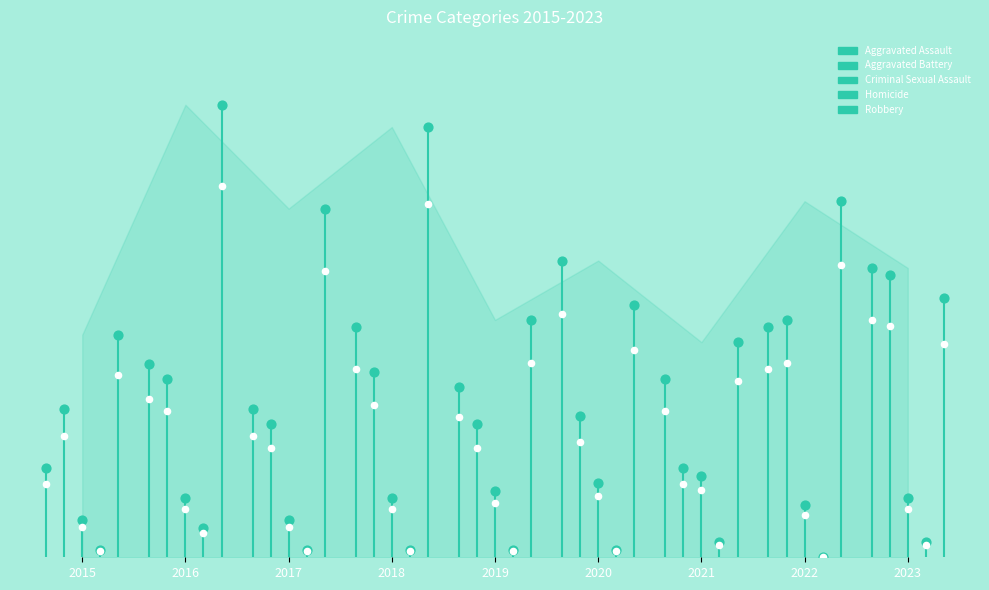

Which series has the widest spread of Y values?

Robbery